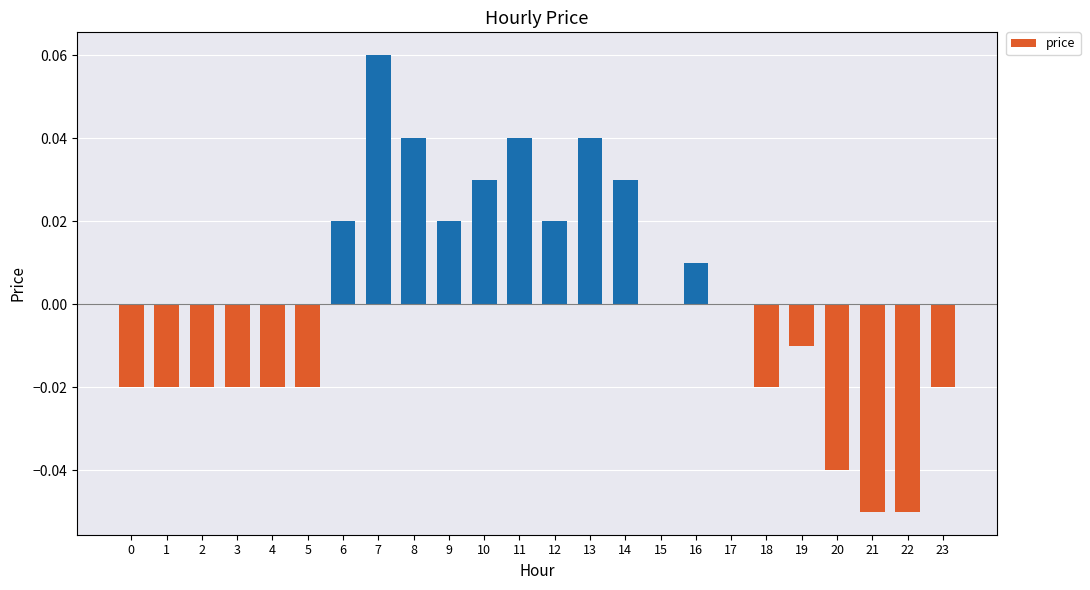

The value at 17 is -0.1. True or false?

False